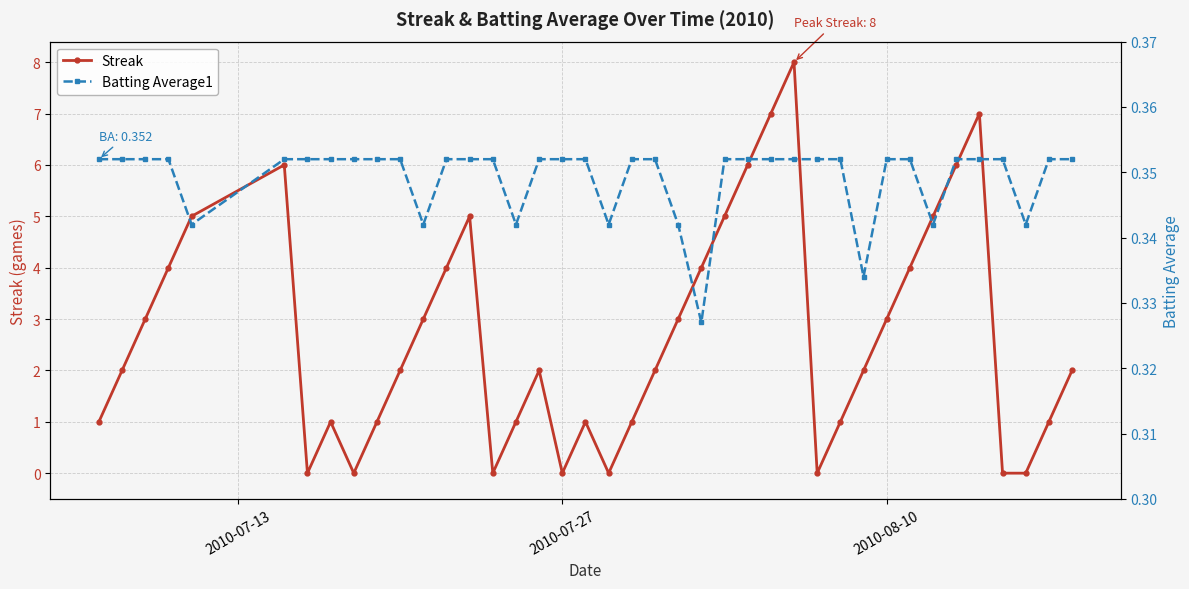

True or false: Streak has more than 2 points higher than both neighbors.

True